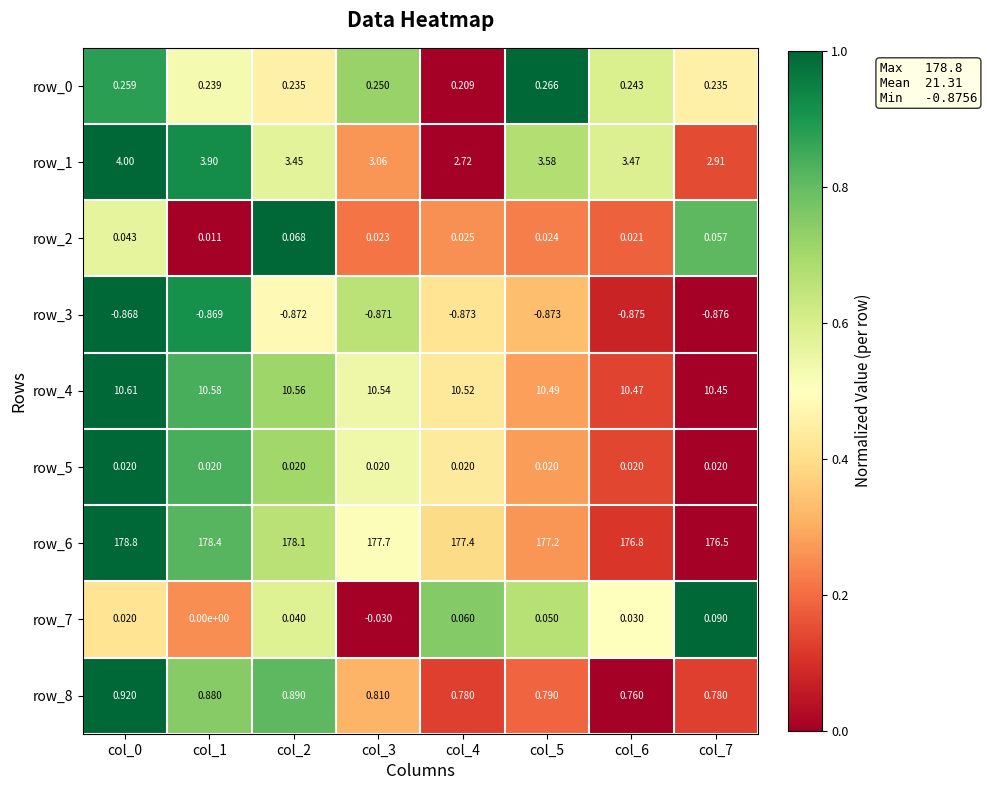

Is the value of row_2 at col_7 greater than the value of row_0 at col_7?

No